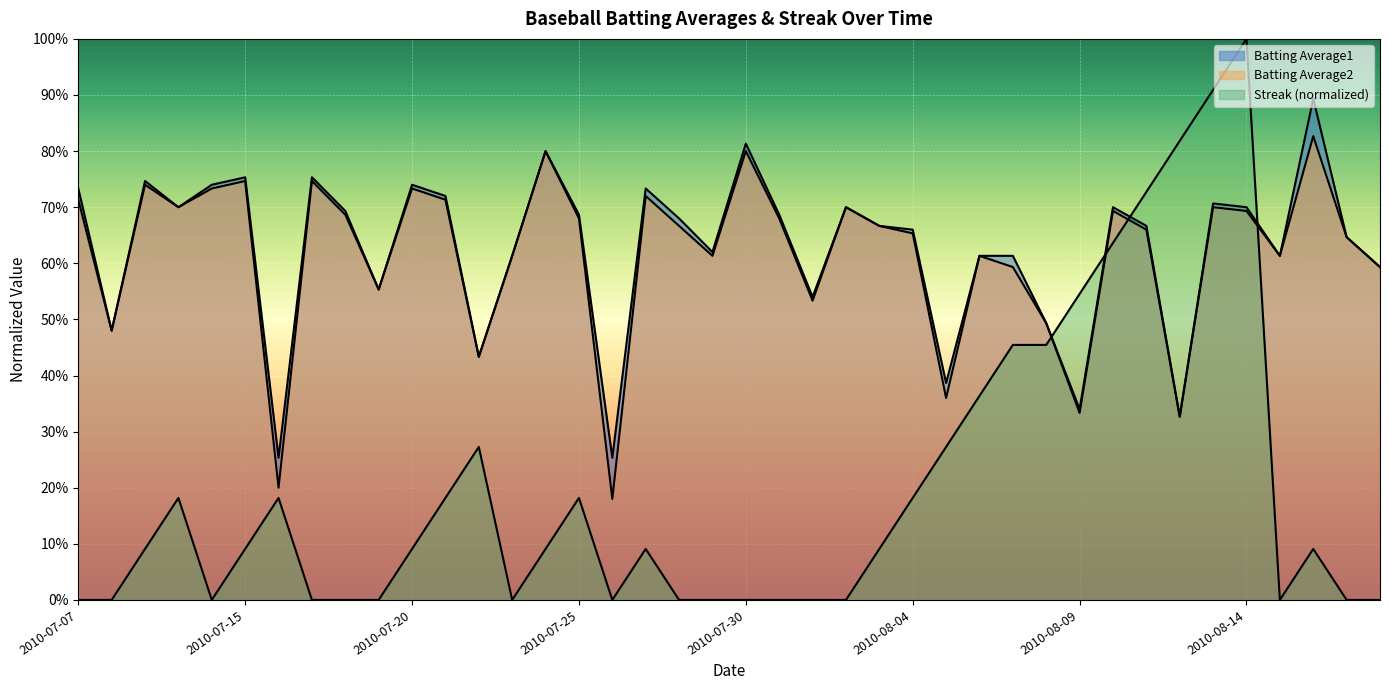

Reading right to left, what are all the values shown in this chart?

Batting Average1: 0.6	0.6	0.9	0.6	0.7	0.7	0.3	0.7	0.7	0.3	0.5	0.6	0.6	0.4	0.7	0.7	0.7	0.5	0.7	0.8	0.6	0.7	0.7	0.3	0.7	0.8	0.6	0.4	0.7	0.7	0.6	0.7	0.8	0.3	0.8	0.7	0.7	0.7	0.5	0.7
Batting Average2: 0.6	0.6	0.8	0.6	0.7	0.7	0.3	0.7	0.7	0.3	0.5	0.6	0.6	0.4	0.7	0.7	0.7	0.5	0.7	0.8	0.6	0.7	0.7	0.2	0.7	0.8	0.6	0.4	0.7	0.7	0.6	0.7	0.7	0.2	0.7	0.7	0.7	0.7	0.5	0.7
Streak: 0.0	0.0	0.1	0.0	1.0	0.9	0.8	0.7	0.6	0.5	0.5	0.5	0.4	0.3	0.2	0.1	0.0	0.0	0.0	0.0	0.0	0.0	0.1	0.0	0.2	0.1	0.0	0.3	0.2	0.1	0.0	0.0	0.0	0.2	0.1	0.0	0.2	0.1	0.0	0.0